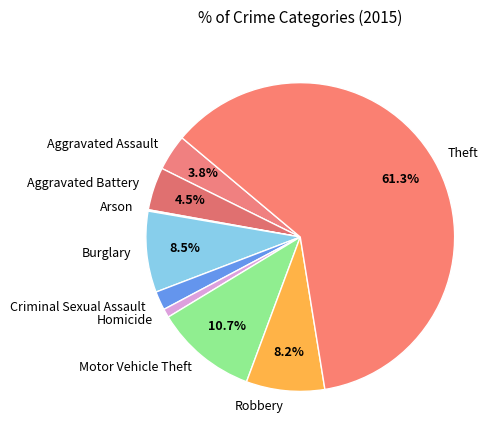

What percentage is the Motor Vehicle Theft slice, to the nearest percent?

11%